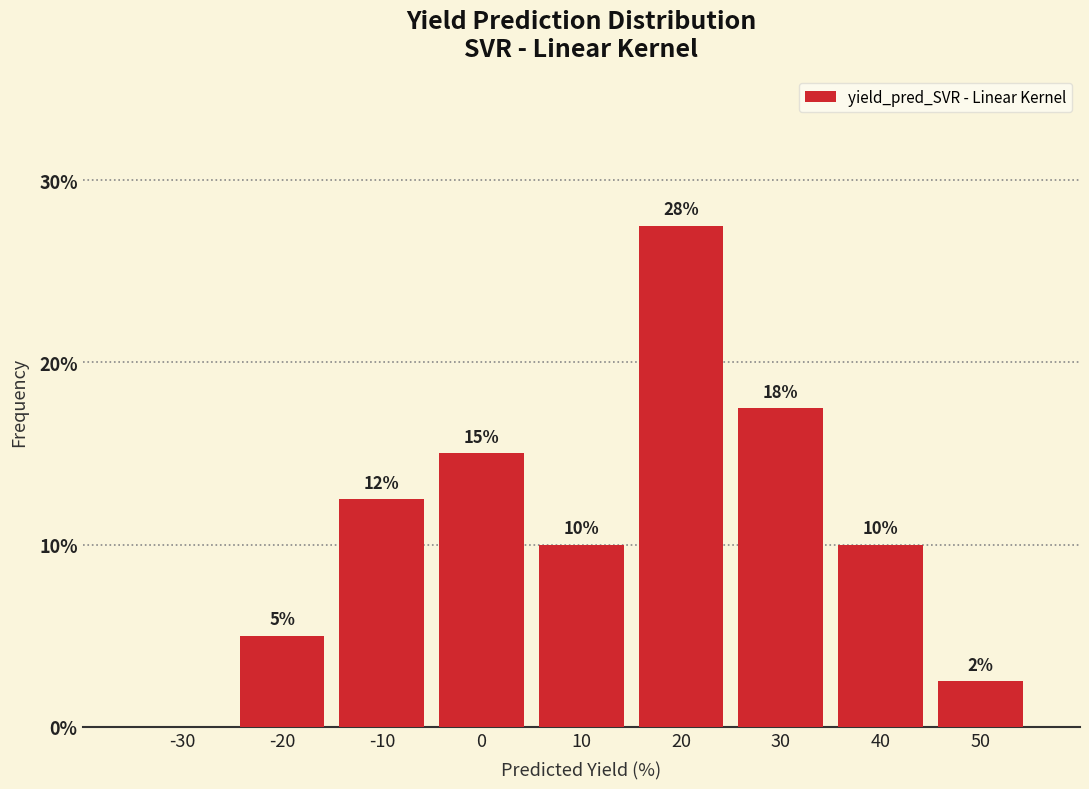

True or false: the data shows 3.3 at 10.

False